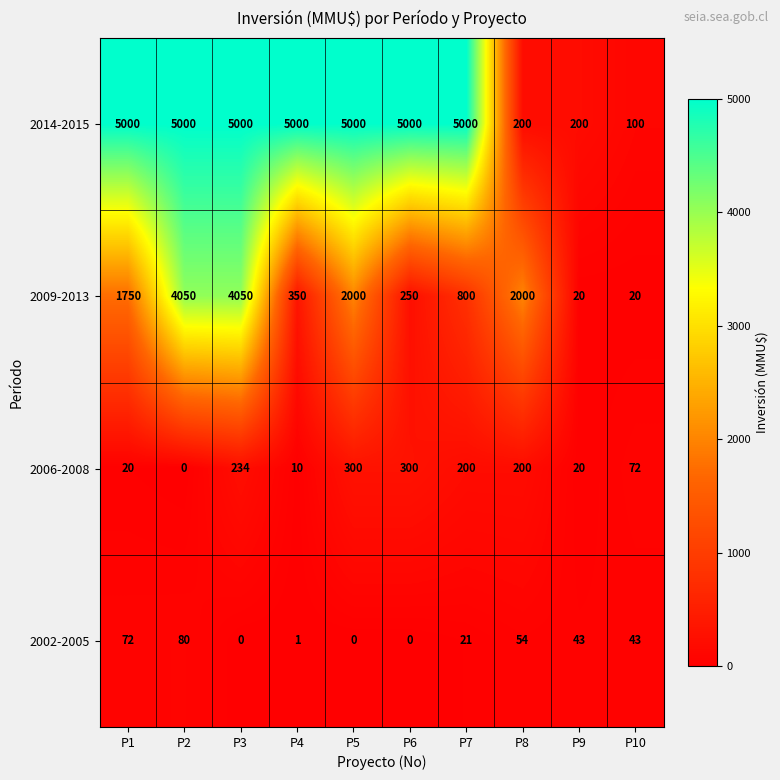

What is the spread (max minus min) of values at P9?

180